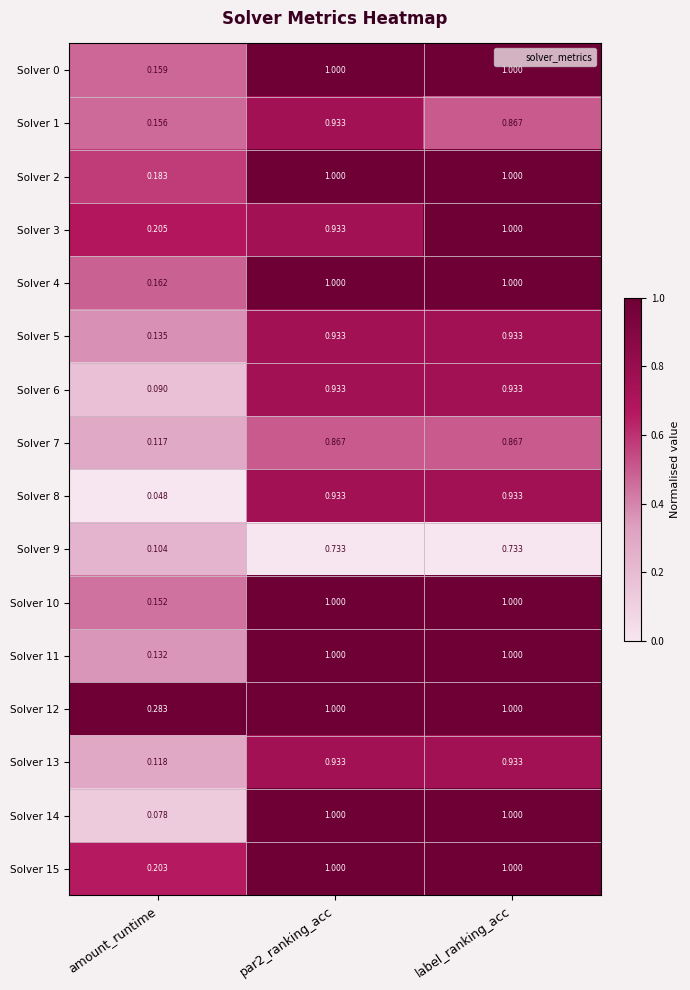

Where is Solver 1 nearest to the value 0?

amount_runtime